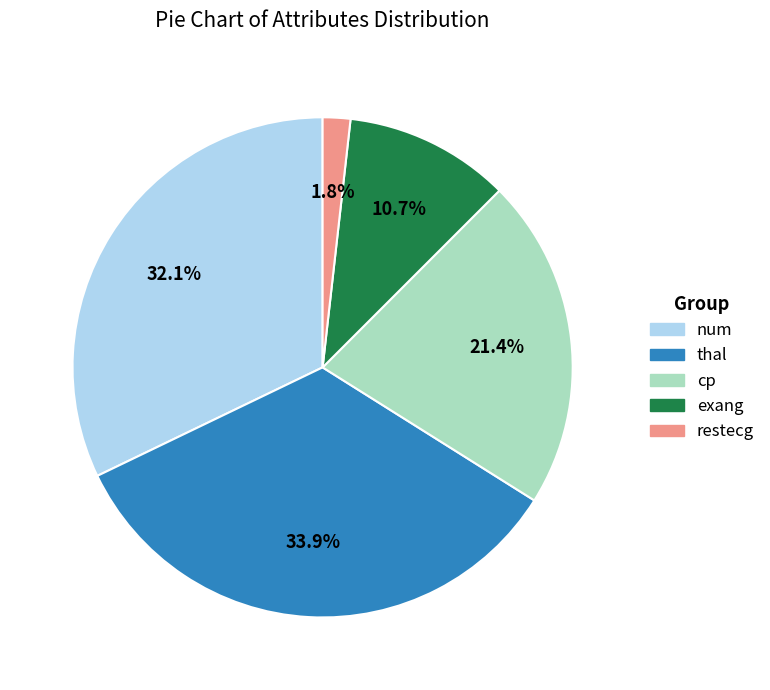

Count the number of slices in the pie.

5